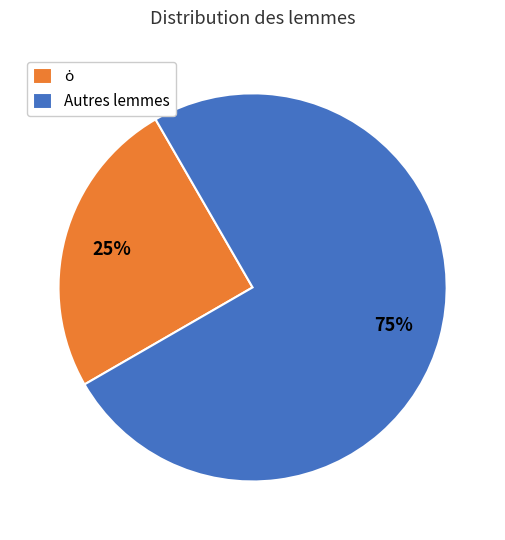

To the nearest percent, what portion does Autres lemmes represent?

75%